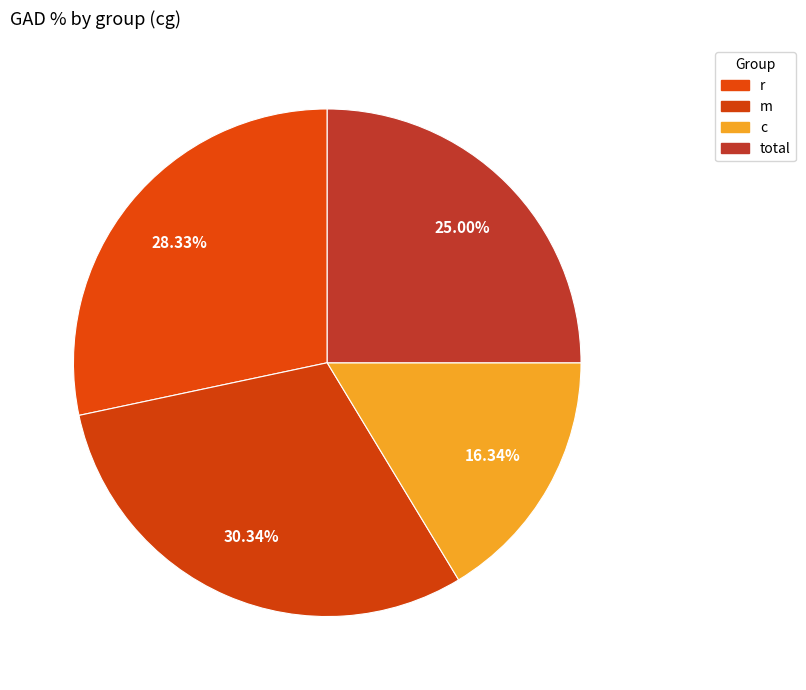

How many slices are in this pie chart?

4